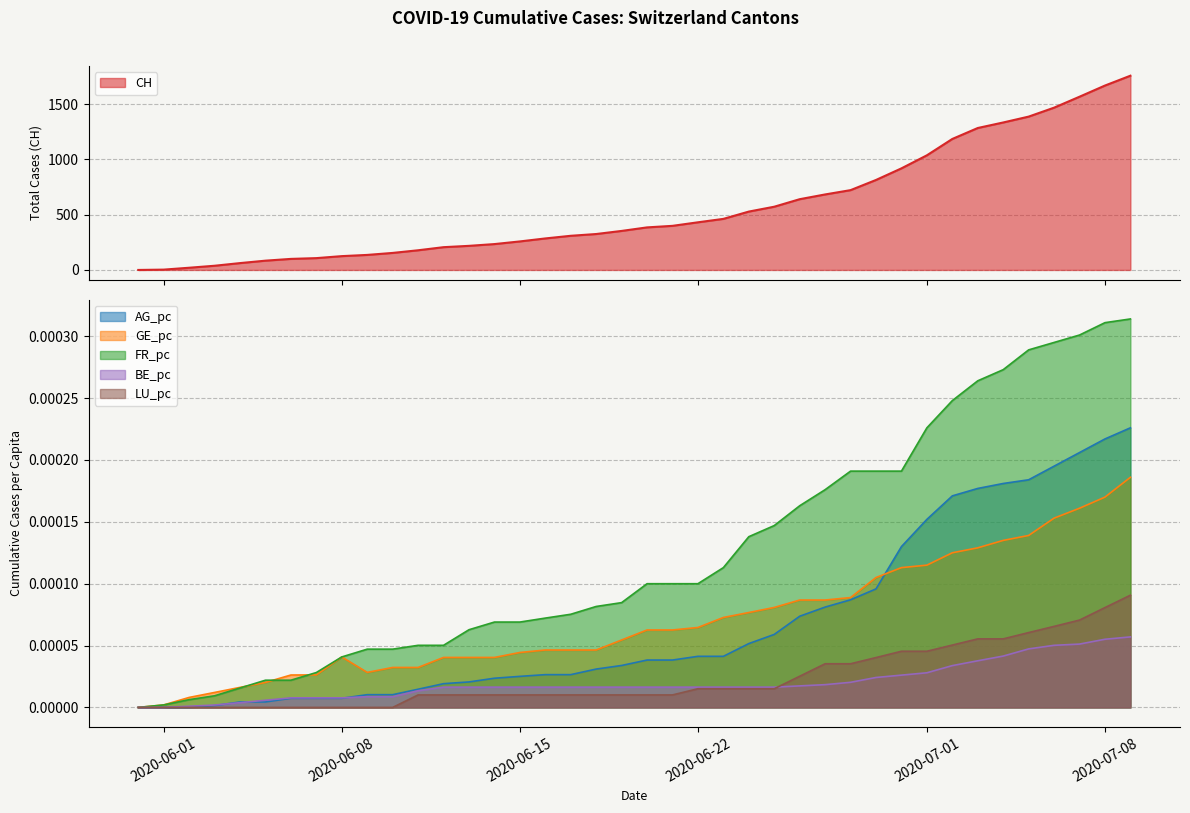

Reading right to left, what are all the values shown in this chart?

CH: 2020-07-09=1757.0	2020-07-08=1668.0	2020-07-07=1567.0	2020-07-06=1468.0	2020-07-05=1387.0	2020-07-04=1334.0	2020-07-03=1284.0	2020-07-02=1185.0	2020-07-01=1037.0	2020-06-30=919.0	2020-06-29=814.0	2020-06-28=722.0	2020-06-27=683.0	2020-06-26=640.0	2020-06-25=572.0	2020-06-24=528.0	2020-06-23=462.0	2020-06-22=431.0	2020-06-21=399.0	2020-06-20=385.0	2020-06-19=353.0	2020-06-18=325.0	2020-06-17=309.0	2020-06-16=285.0	2020-06-15=258.0	2020-06-14=234.0	2020-06-13=218.0	2020-06-12=206.0	2020-06-11=178.0	2020-06-10=154.0	2020-06-09=136.0	2020-06-08=125.0	2020-06-07=107.0	2020-06-06=100.0	2020-06-05=84.0	2020-06-04=62.0	2020-06-03=38.0	2020-06-02=20.0	2020-06-01=3.0	2020-05-31=0.0
AG_pc: 2020-07-09=0.0	2020-07-08=0.0	2020-07-07=0.0	2020-07-06=0.0	2020-07-05=0.0	2020-07-04=0.0	2020-07-03=0.0	2020-07-02=0.0	2020-07-01=0.0	2020-06-30=0.0	2020-06-29=0.0	2020-06-28=0.0	2020-06-27=0.0	2020-06-26=0.0	2020-06-25=0.0	2020-06-24=0.0	2020-06-23=0.0	2020-06-22=0.0	2020-06-21=0.0	2020-06-20=0.0	2020-06-19=0.0	2020-06-18=0.0	2020-06-17=0.0	2020-06-16=0.0	2020-06-15=0.0	2020-06-14=0.0	2020-06-13=0.0	2020-06-12=0.0	2020-06-11=0.0	2020-06-10=0.0	2020-06-09=0.0	2020-06-08=0.0	2020-06-07=0.0	2020-06-06=0.0	2020-06-05=0.0	2020-06-04=0.0	2020-06-03=0.0	2020-06-02=0.0	2020-06-01=0.0	2020-05-31=0.0
GE_pc: 2020-07-09=0.0	2020-07-08=0.0	2020-07-07=0.0	2020-07-06=0.0	2020-07-05=0.0	2020-07-04=0.0	2020-07-03=0.0	2020-07-02=0.0	2020-07-01=0.0	2020-06-30=0.0	2020-06-29=0.0	2020-06-28=0.0	2020-06-27=0.0	2020-06-26=0.0	2020-06-25=0.0	2020-06-24=0.0	2020-06-23=0.0	2020-06-22=0.0	2020-06-21=0.0	2020-06-20=0.0	2020-06-19=0.0	2020-06-18=0.0	2020-06-17=0.0	2020-06-16=0.0	2020-06-15=0.0	2020-06-14=0.0	2020-06-13=0.0	2020-06-12=0.0	2020-06-11=0.0	2020-06-10=0.0	2020-06-09=0.0	2020-06-08=0.0	2020-06-07=0.0	2020-06-06=0.0	2020-06-05=0.0	2020-06-04=0.0	2020-06-03=0.0	2020-06-02=0.0	2020-06-01=0.0	2020-05-31=0.0
FR_pc: 2020-07-09=0.0	2020-07-08=0.0	2020-07-07=0.0	2020-07-06=0.0	2020-07-05=0.0	2020-07-04=0.0	2020-07-03=0.0	2020-07-02=0.0	2020-07-01=0.0	2020-06-30=0.0	2020-06-29=0.0	2020-06-28=0.0	2020-06-27=0.0	2020-06-26=0.0	2020-06-25=0.0	2020-06-24=0.0	2020-06-23=0.0	2020-06-22=0.0	2020-06-21=0.0	2020-06-20=0.0	2020-06-19=0.0	2020-06-18=0.0	2020-06-17=0.0	2020-06-16=0.0	2020-06-15=0.0	2020-06-14=0.0	2020-06-13=0.0	2020-06-12=0.0	2020-06-11=0.0	2020-06-10=0.0	2020-06-09=0.0	2020-06-08=0.0	2020-06-07=0.0	2020-06-06=0.0	2020-06-05=0.0	2020-06-04=0.0	2020-06-03=0.0	2020-06-02=0.0	2020-06-01=0.0	2020-05-31=0.0
BE_pc: 2020-07-09=0.0	2020-07-08=0.0	2020-07-07=0.0	2020-07-06=0.0	2020-07-05=0.0	2020-07-04=0.0	2020-07-03=0.0	2020-07-02=0.0	2020-07-01=0.0	2020-06-30=0.0	2020-06-29=0.0	2020-06-28=0.0	2020-06-27=0.0	2020-06-26=0.0	2020-06-25=0.0	2020-06-24=0.0	2020-06-23=0.0	2020-06-22=0.0	2020-06-21=0.0	2020-06-20=0.0	2020-06-19=0.0	2020-06-18=0.0	2020-06-17=0.0	2020-06-16=0.0	2020-06-15=0.0	2020-06-14=0.0	2020-06-13=0.0	2020-06-12=0.0	2020-06-11=0.0	2020-06-10=0.0	2020-06-09=0.0	2020-06-08=0.0	2020-06-07=0.0	2020-06-06=0.0	2020-06-05=0.0	2020-06-04=0.0	2020-06-03=0.0	2020-06-02=0.0	2020-06-01=0.0	2020-05-31=0.0
LU_pc: 2020-07-09=0.0	2020-07-08=0.0	2020-07-07=0.0	2020-07-06=0.0	2020-07-05=0.0	2020-07-04=0.0	2020-07-03=0.0	2020-07-02=0.0	2020-07-01=0.0	2020-06-30=0.0	2020-06-29=0.0	2020-06-28=0.0	2020-06-27=0.0	2020-06-26=0.0	2020-06-25=0.0	2020-06-24=0.0	2020-06-23=0.0	2020-06-22=0.0	2020-06-21=0.0	2020-06-20=0.0	2020-06-19=0.0	2020-06-18=0.0	2020-06-17=0.0	2020-06-16=0.0	2020-06-15=0.0	2020-06-14=0.0	2020-06-13=0.0	2020-06-12=0.0	2020-06-11=0.0	2020-06-10=0.0	2020-06-09=0.0	2020-06-08=0.0	2020-06-07=0.0	2020-06-06=0.0	2020-06-05=0.0	2020-06-04=0.0	2020-06-03=0.0	2020-06-02=0.0	2020-06-01=0.0	2020-05-31=0.0